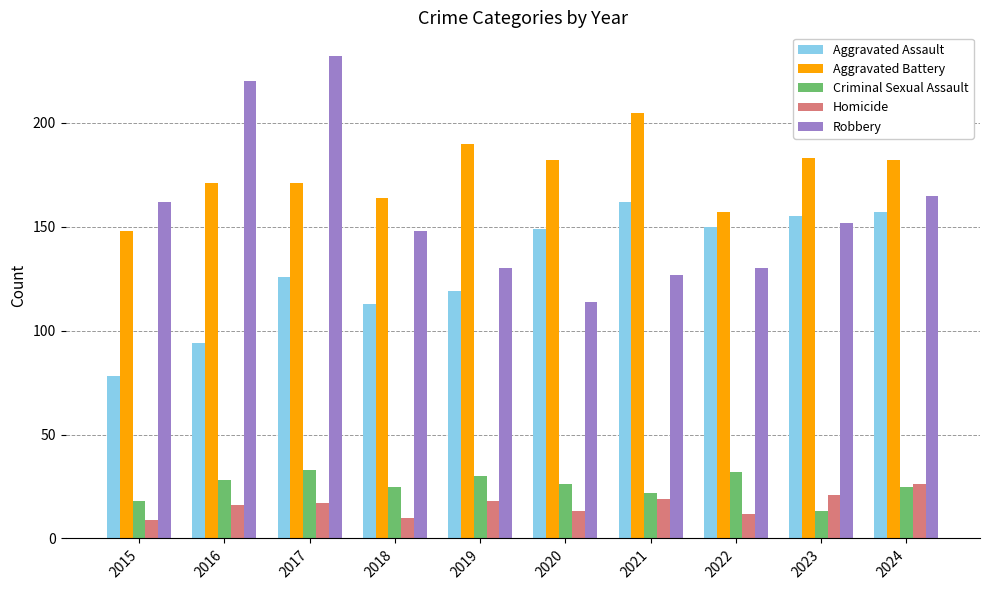

Which category has the highest value across all series?

2017